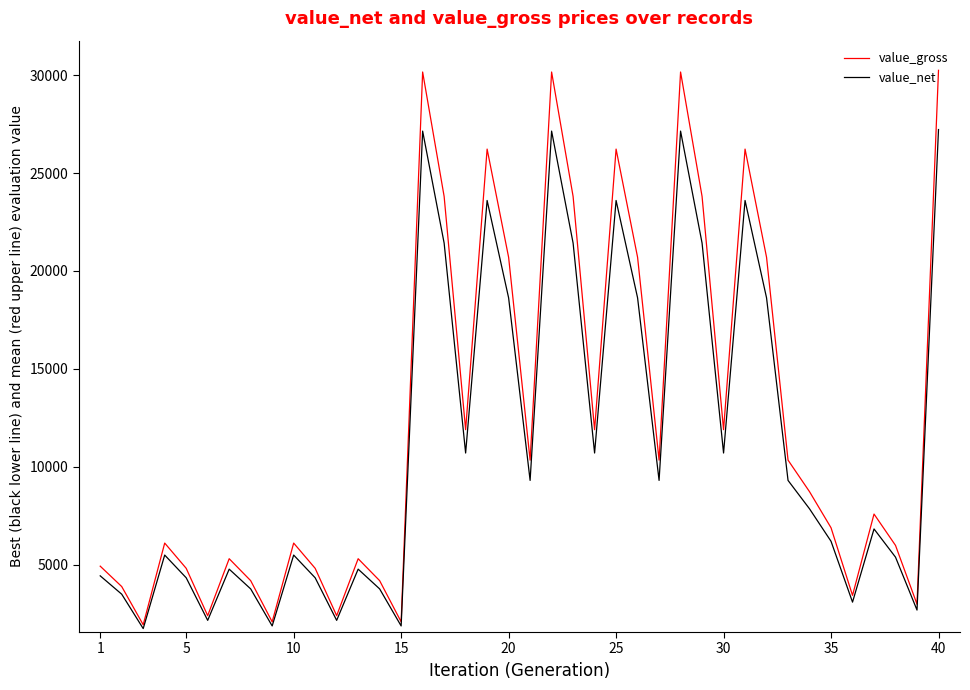

Which series has the largest range (max minus min)?

value_gross